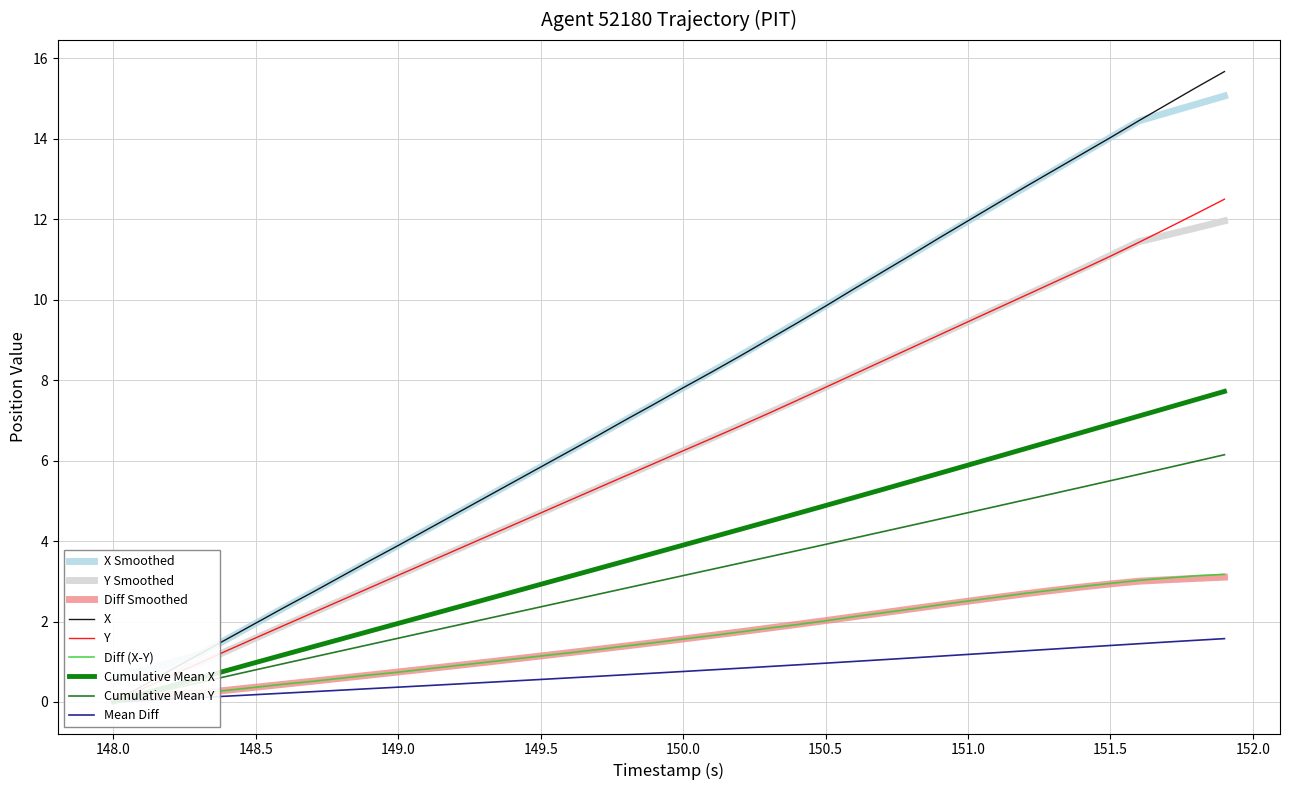

Which series has the largest range (max minus min)?

X